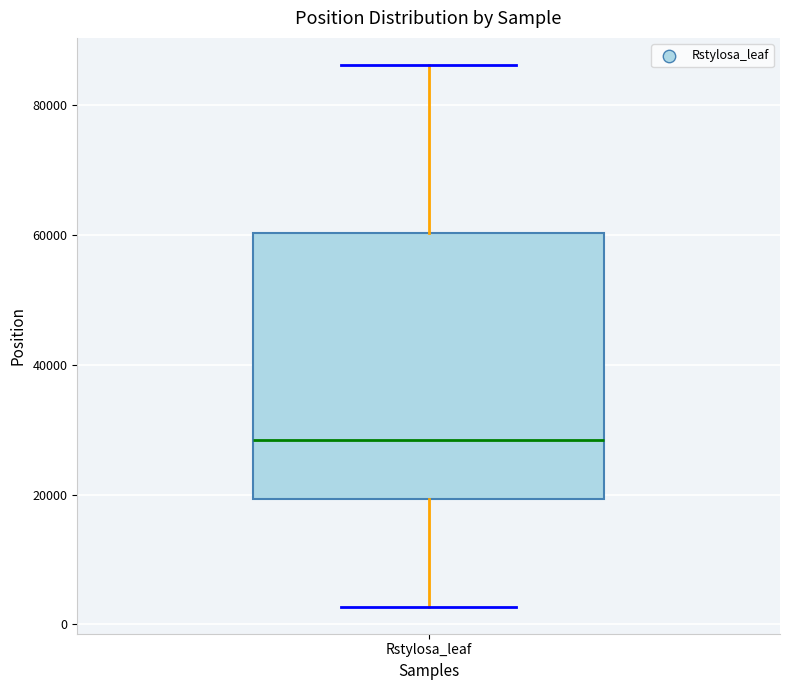

Transcribe this box plot: give where the median line is, the range the box spans, and where the two whiskers end, as read against the y-axis. The values are not printed on the chart, so give them approximately, as read against the axis.

median 28000, box 20000 to 60000, whiskers 2000 to 86000